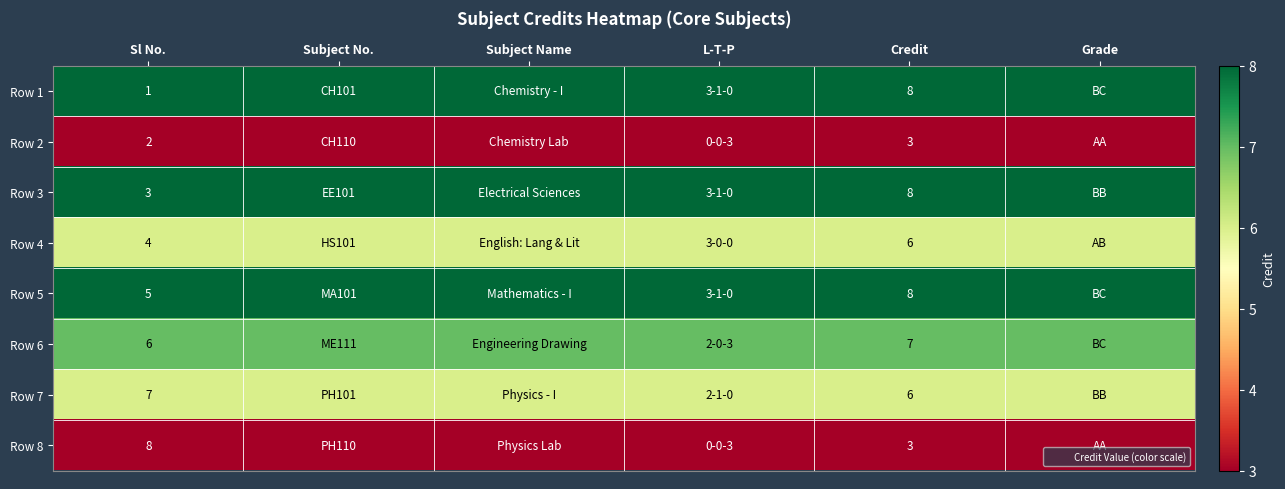

True or false: Row 2 has a value of 3 at L-T-P.

True